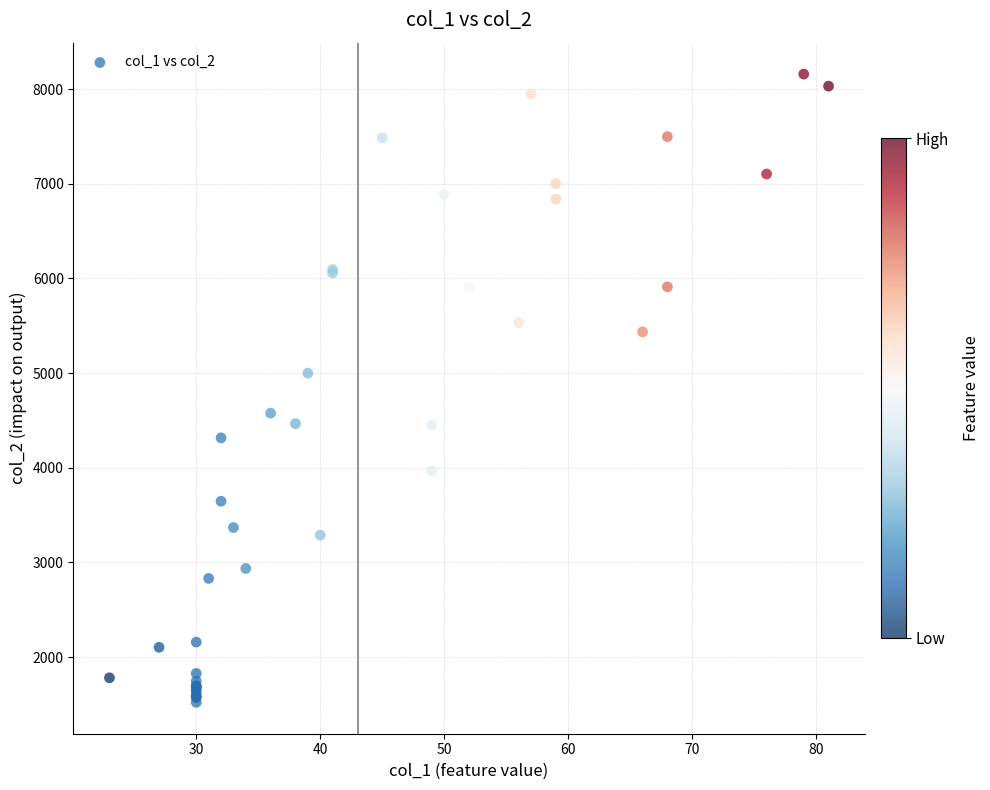

What Y value in the scatter plot is closest to 4840?

4999.4